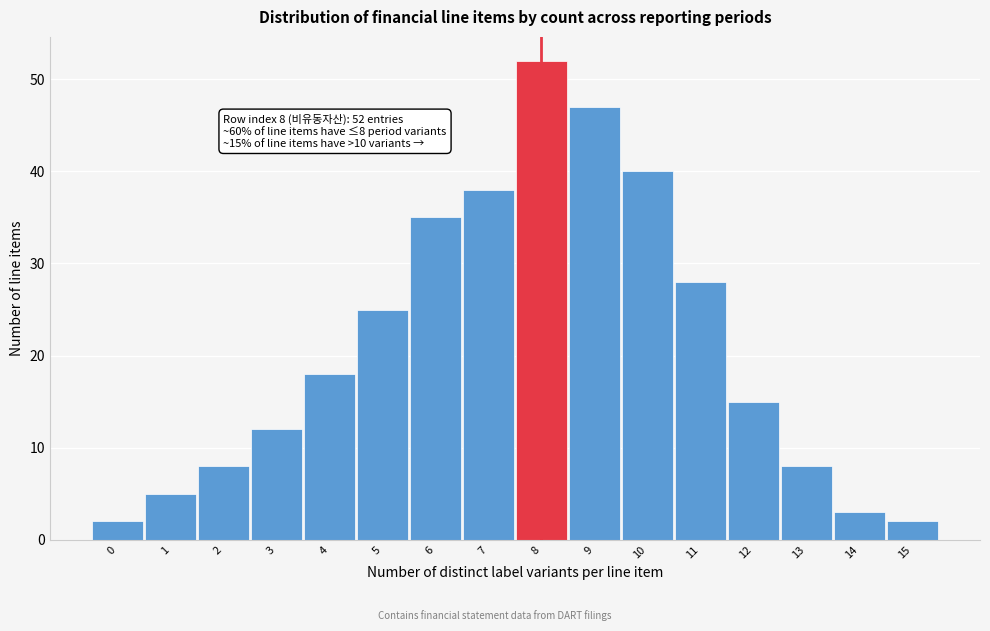

Reading left to right, list all the values displayed in this chart.

0=2	1=5	2=8	3=12	4=18	5=25	6=35	7=38	8=52	9=47	10=40	11=28	12=15	13=8	14=3	15=2